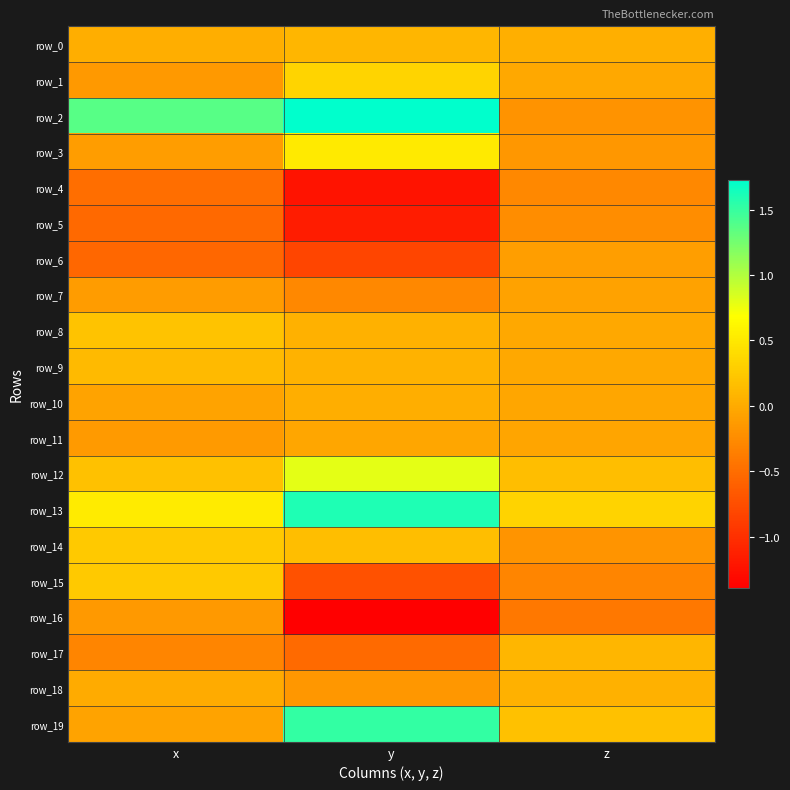

At y, list the series in order from smallest to largest.

row_16, row_4, row_5, row_6, row_15, row_17, row_7, row_18, row_11, row_10, row_8, row_9, row_0, row_14, row_1, row_3, row_12, row_19, row_13, row_2